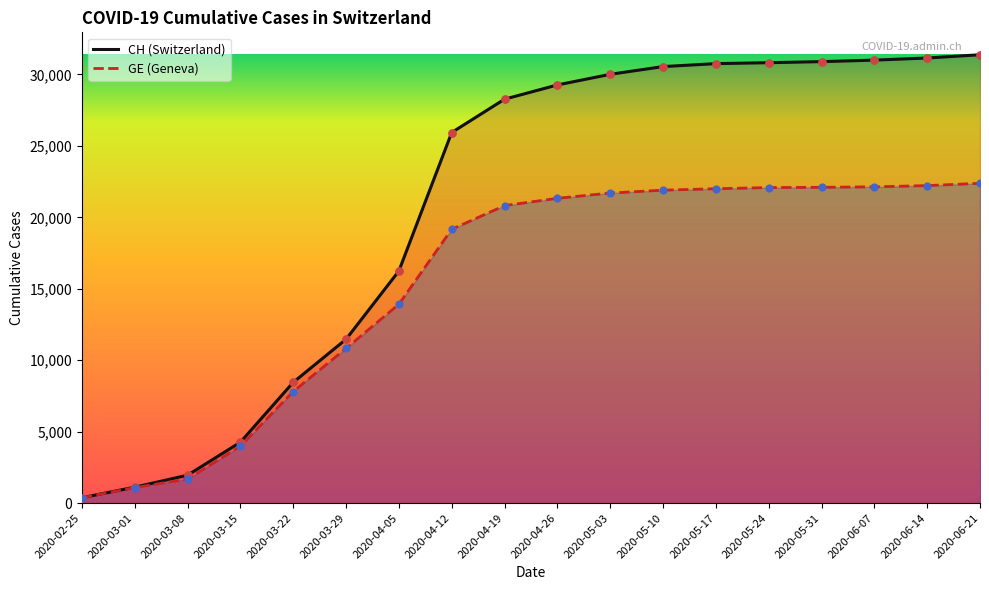

Which series contains the lowest Y value?

CH (Switzerland)